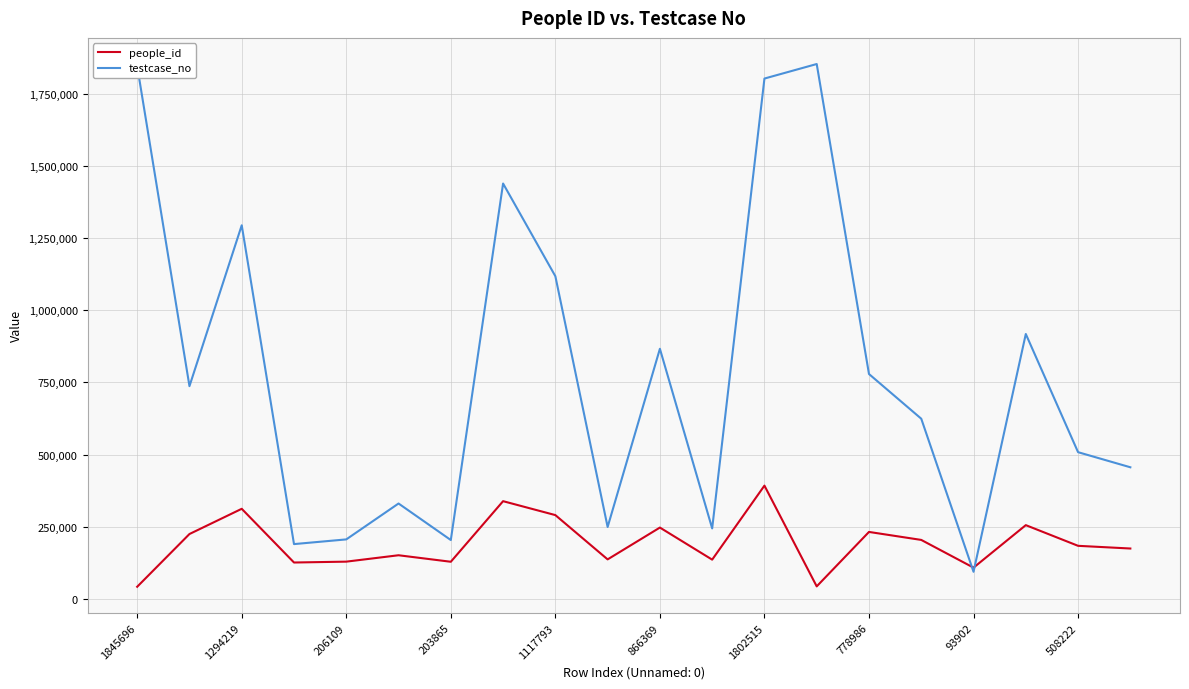

Which series has the largest total across all categories?

testcase_no